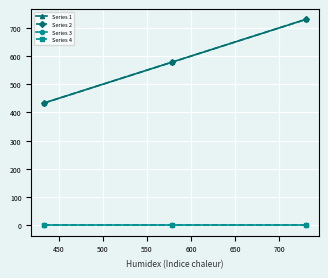

Does the chart have visible grid lines?

Yes